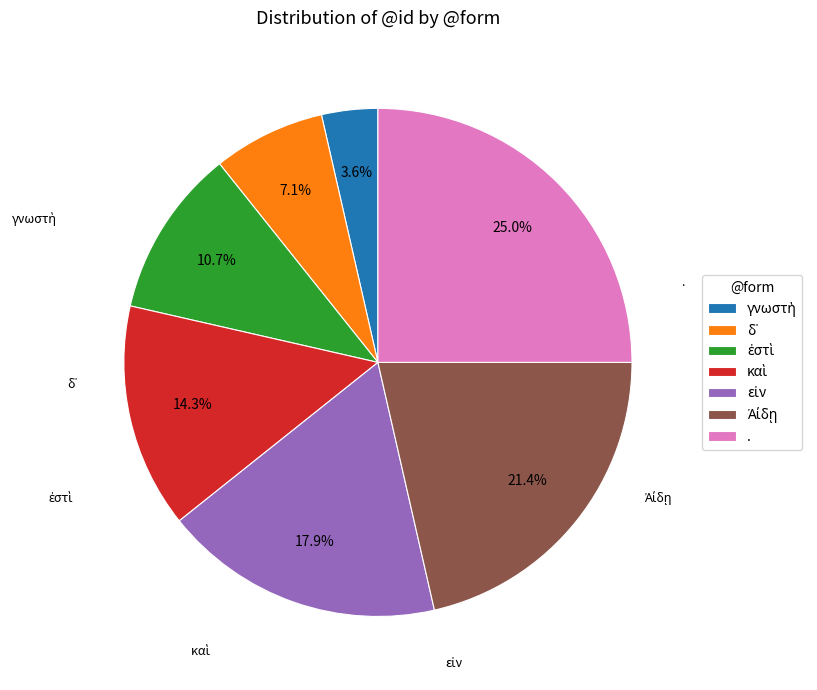

What portion of the pie excludes .?

75.0%